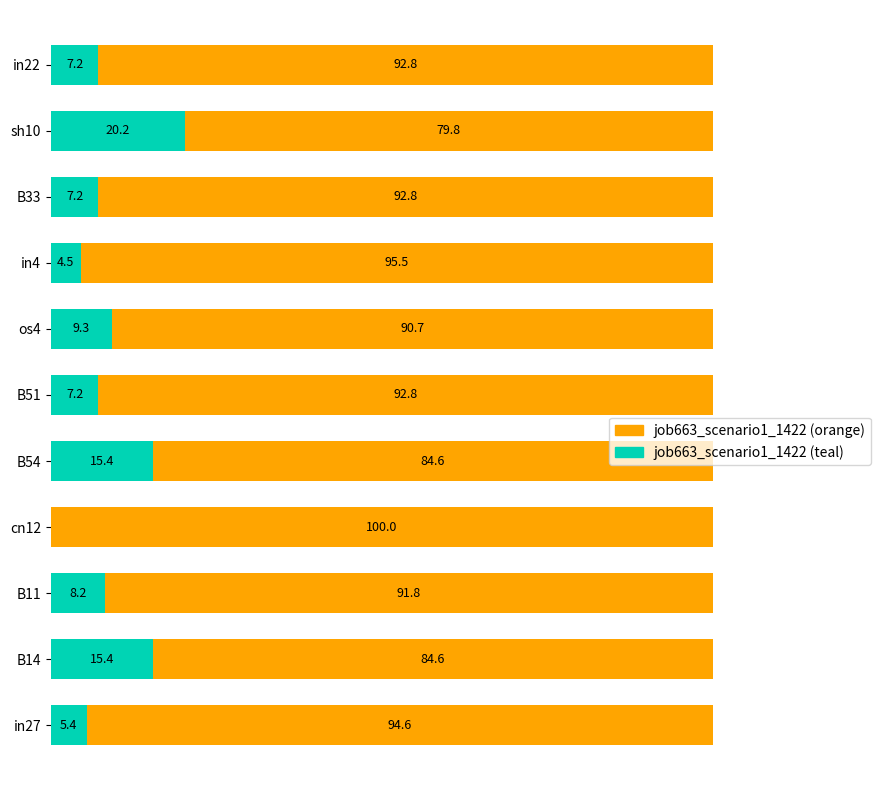

Where does the job663_scenario1_1422 (teal) series first go above 7?

B14